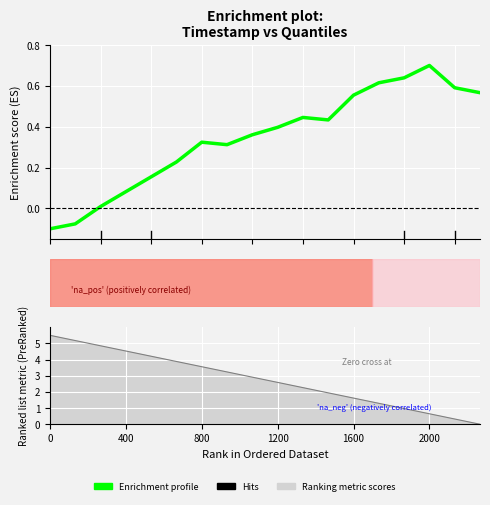

How many values in the q_0.05 series exceed 0?

16